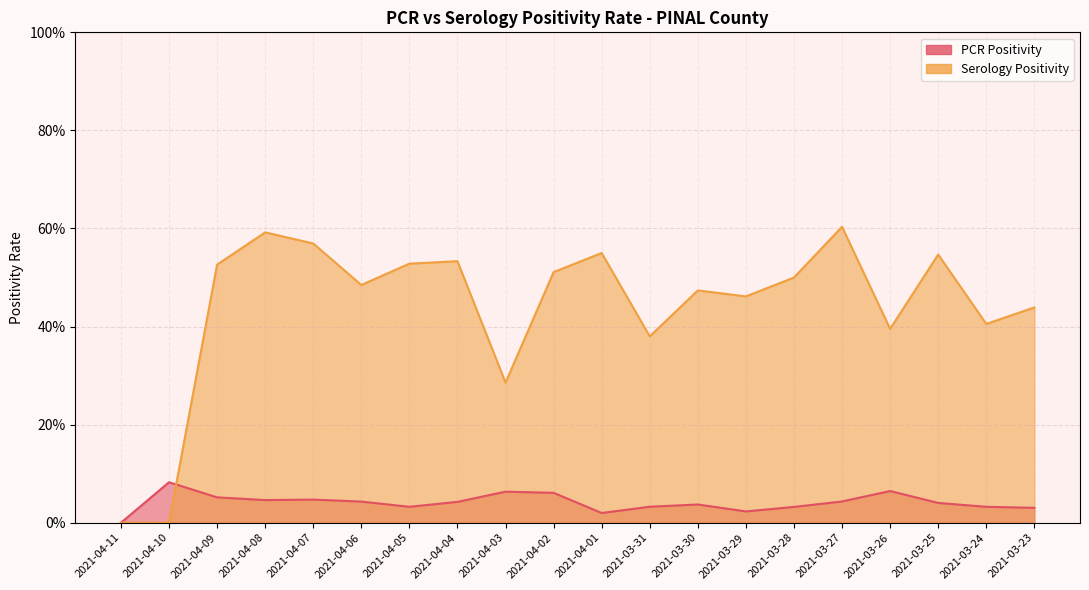

What is the sum of the Serology Positivity values at 2021-04-07 and 2021-04-01?

1.1